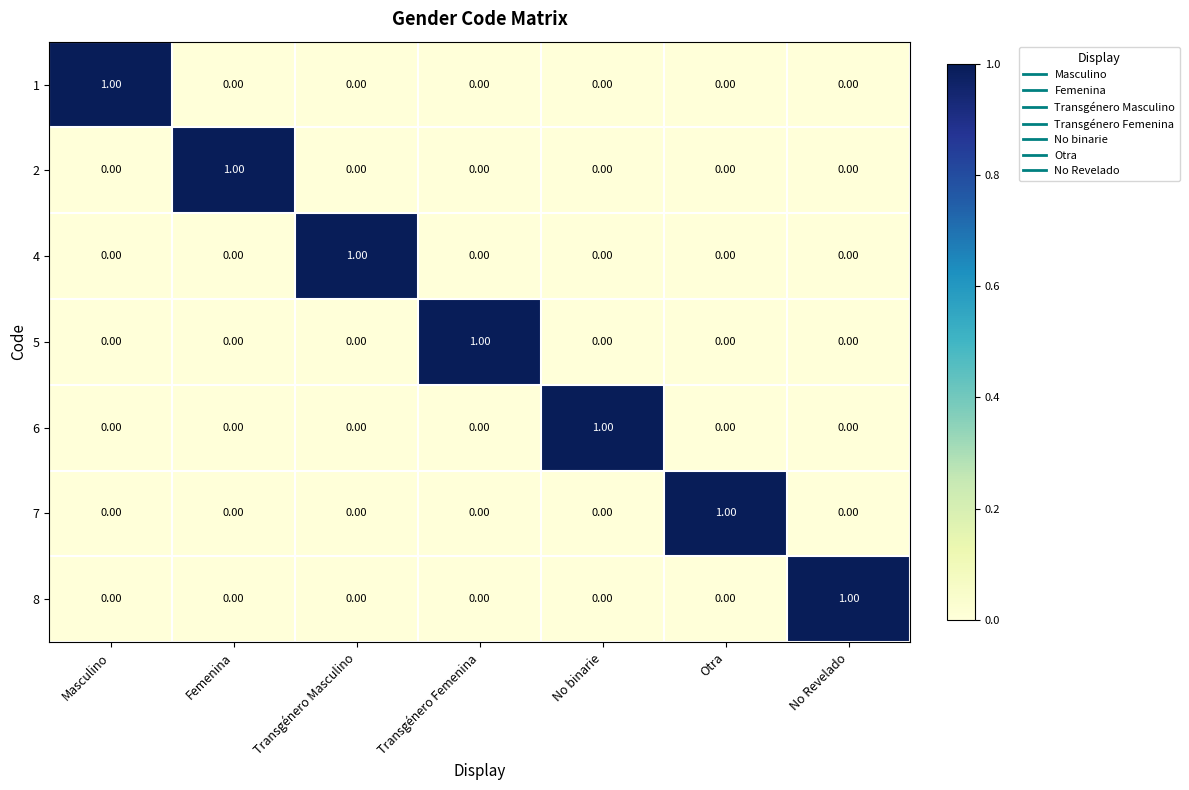

At which label does 4 reach its peak?

Transgénero Masculino